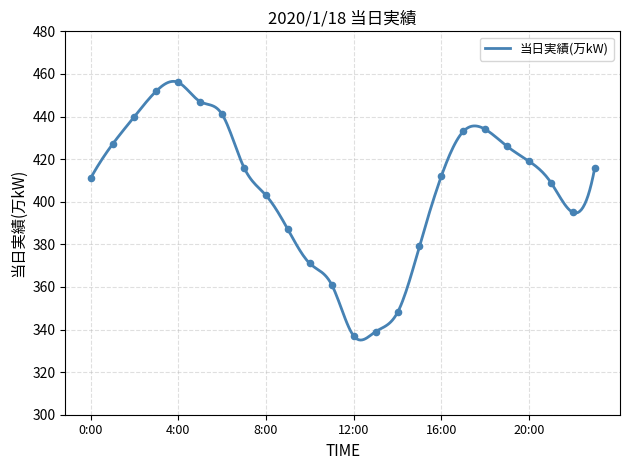

What is the greatest value displayed?

456.5